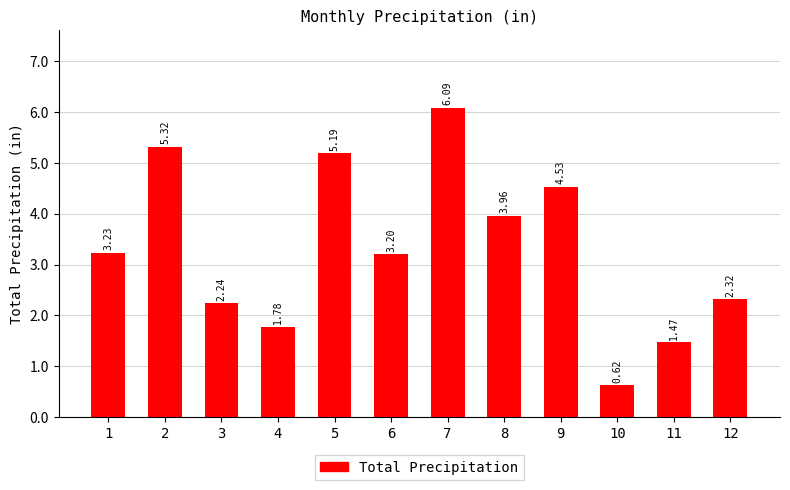

What is the difference between the maximum and second lowest values?

4.6